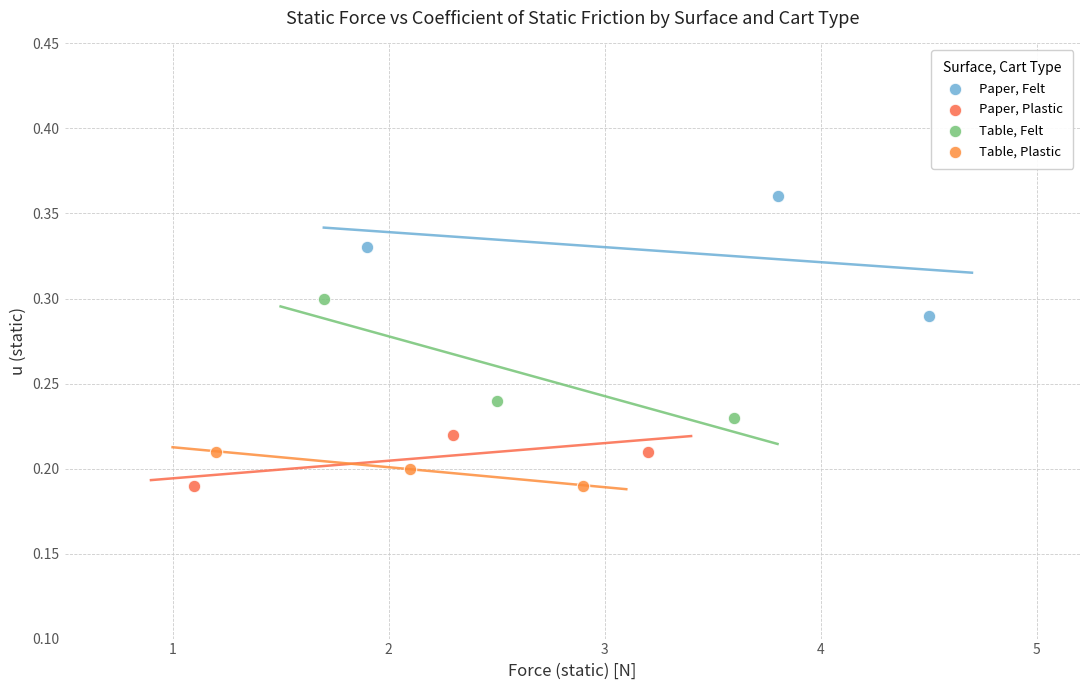

Which series contains the highest Y value?

Paper, Felt